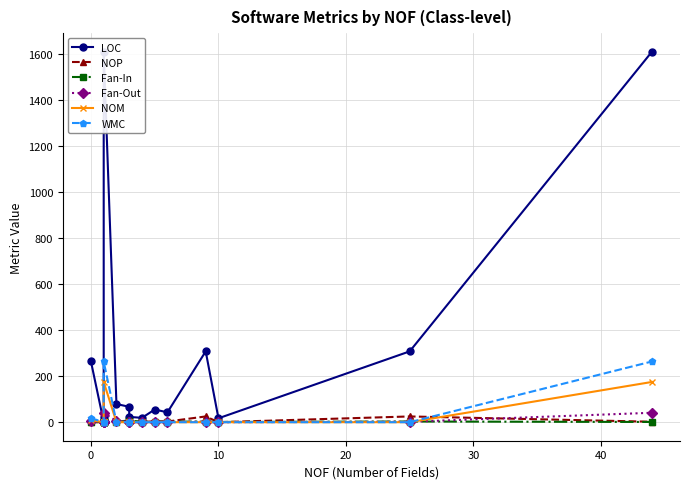

Which series has the largest total across all categories?

LOC